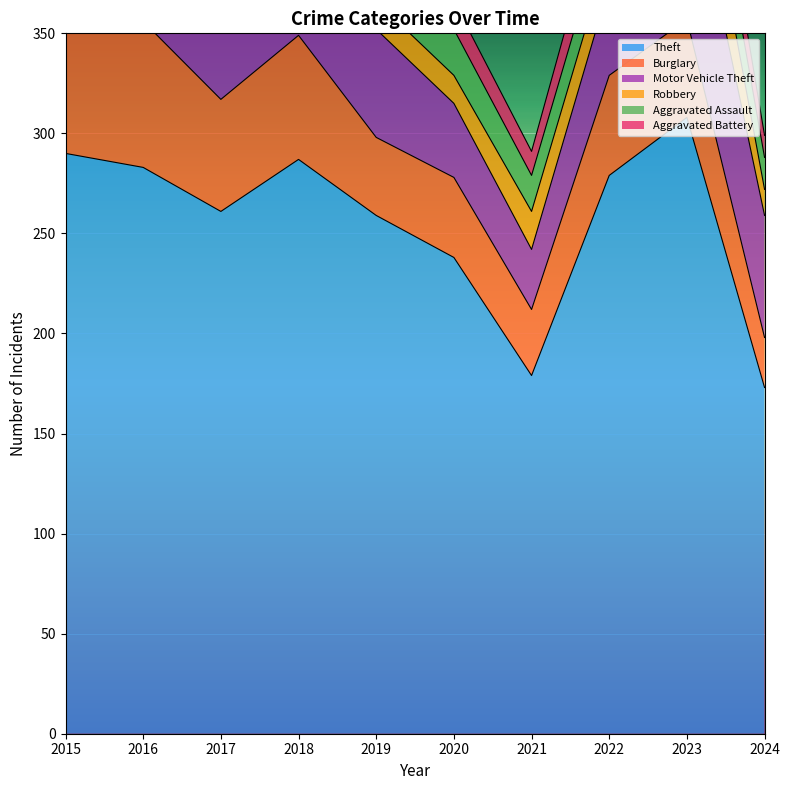

Between which two adjacent categories do Motor Vehicle Theft and Burglary first intersect?

2018 and 2019